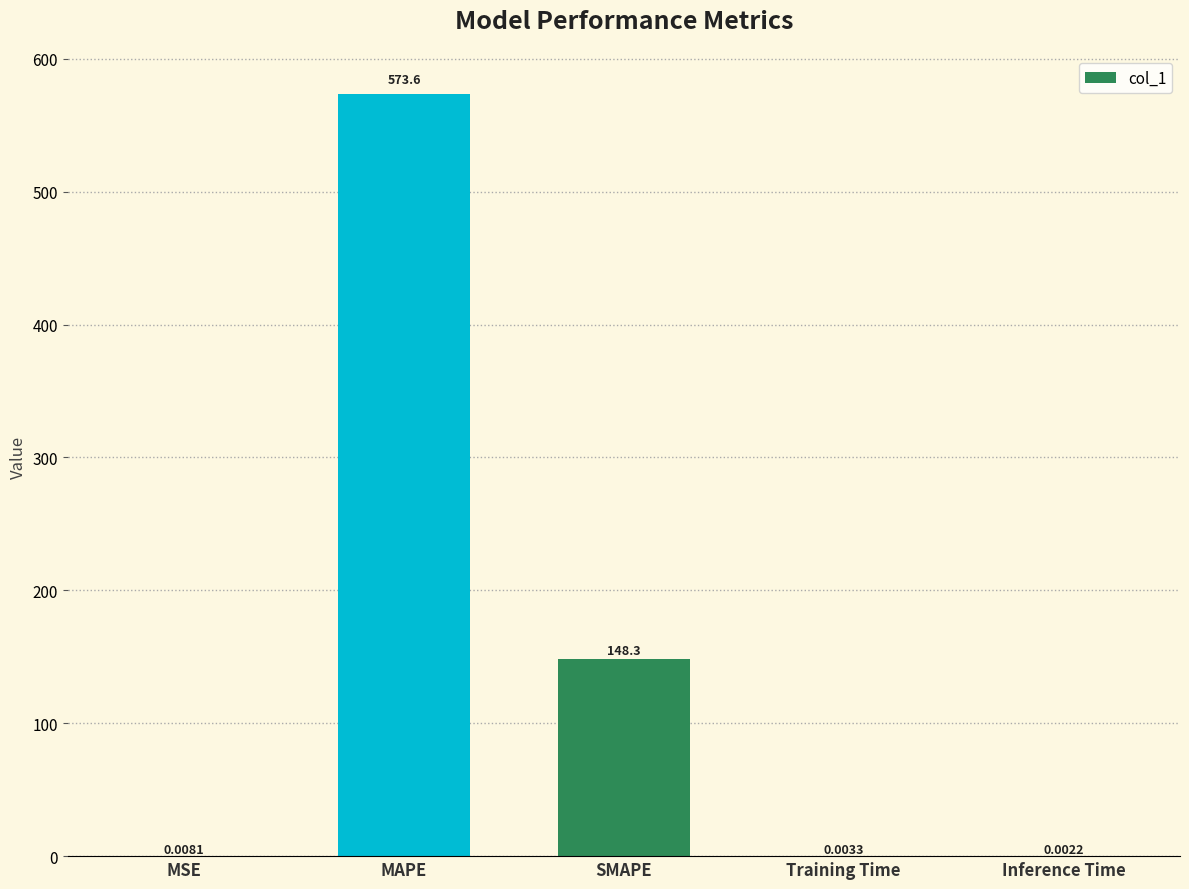

What is the difference between the values at MSE and MAPE?

573.6